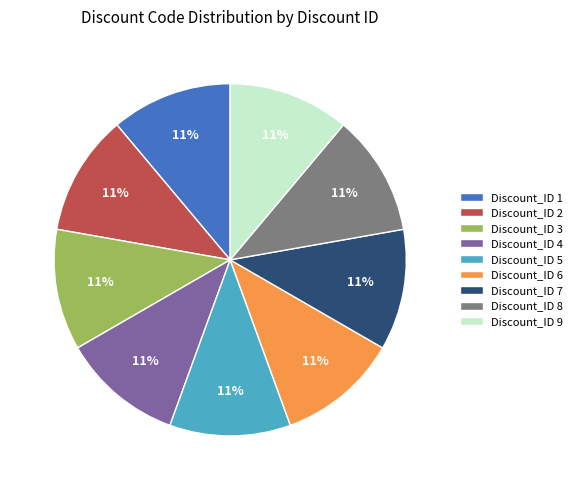

Does Discount_ID 1 represent more than half of the total?

No